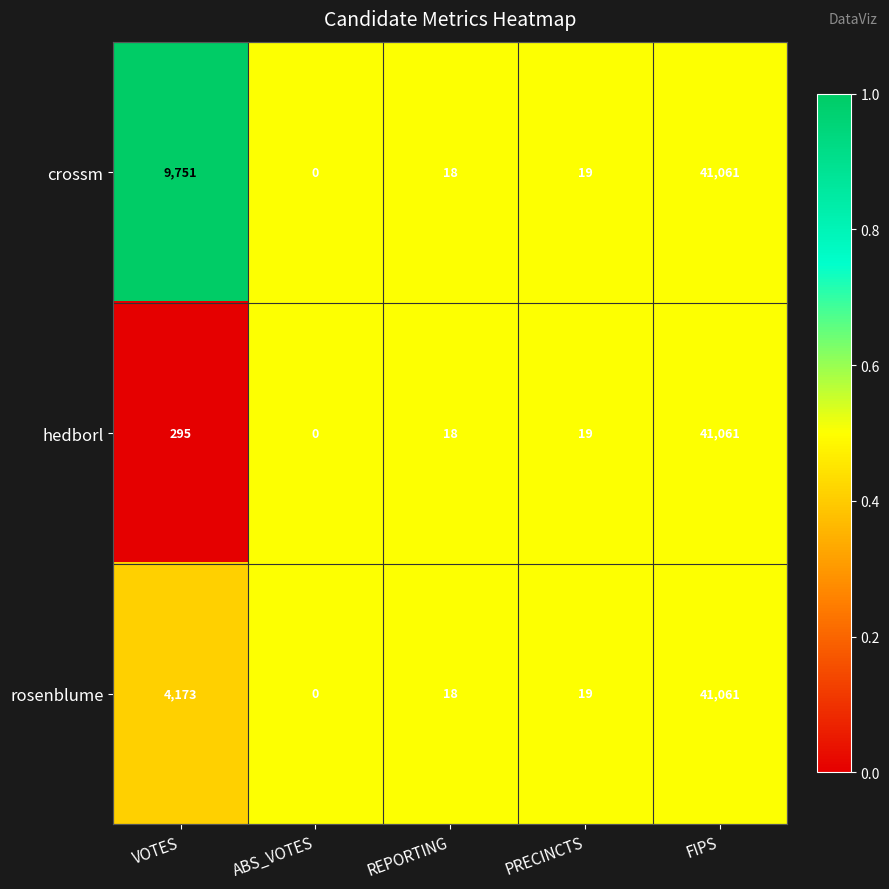

At which label is crossm closest to 20530?

VOTES